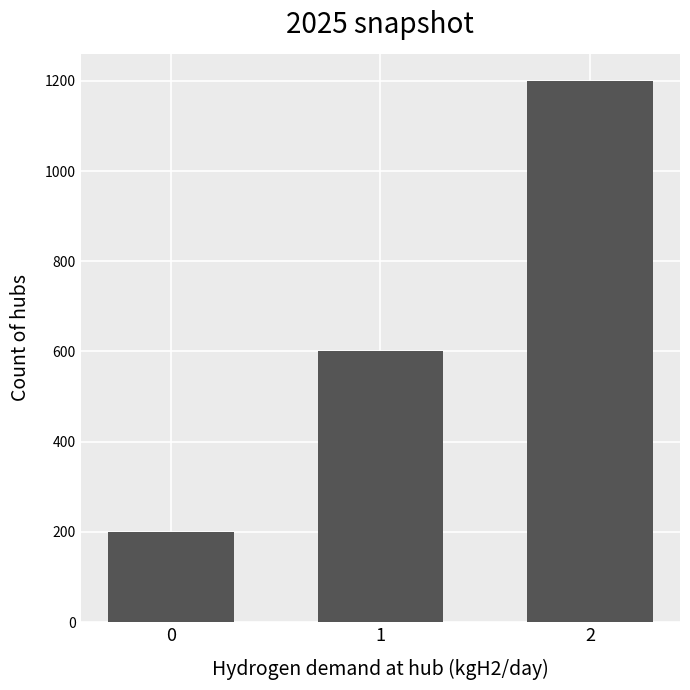

What is the change in value from 0 to 1?

+400